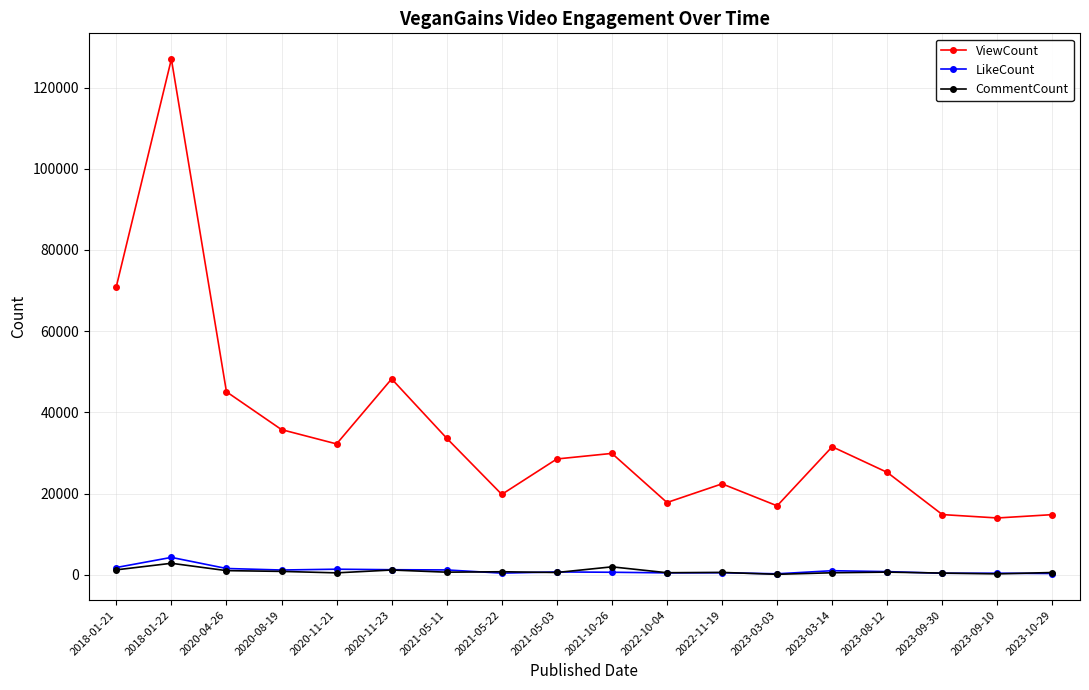

In ViewCount, how many points are lower than both neighbors (excluding endpoints)?

5